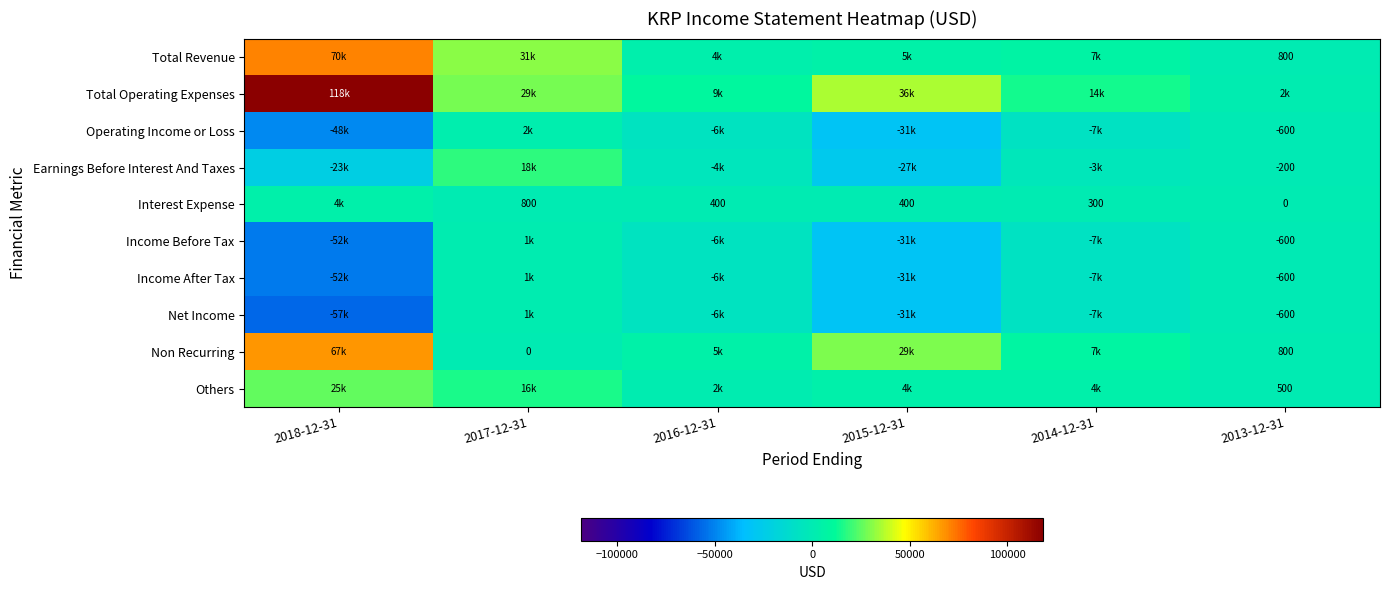

The Net Income series shows -32726 at 2018-12-31. True or false?

False